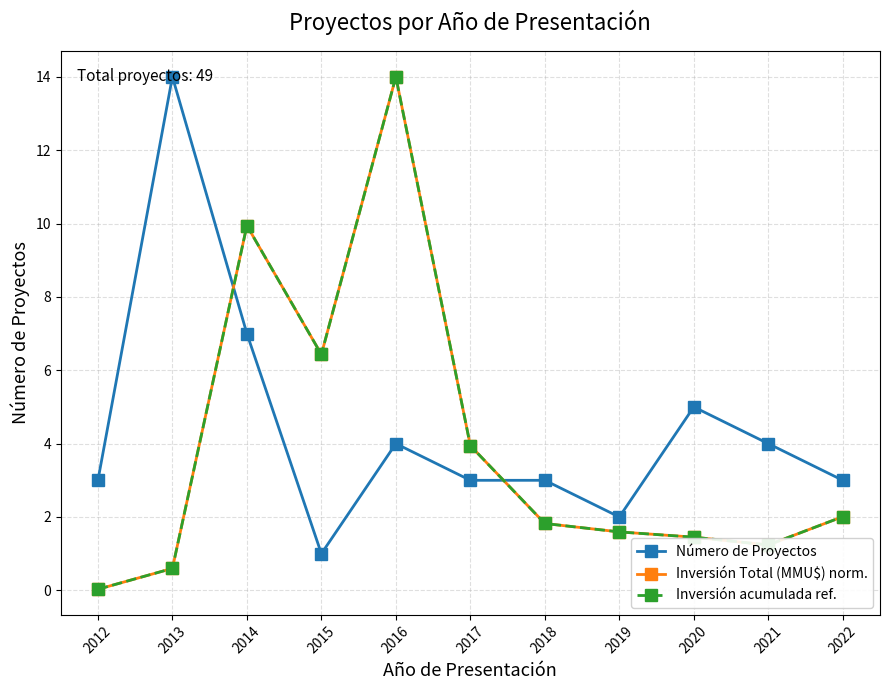

True or false: Inversión Total (MMU$) norm. has a value of 3.9 at 2017.

True